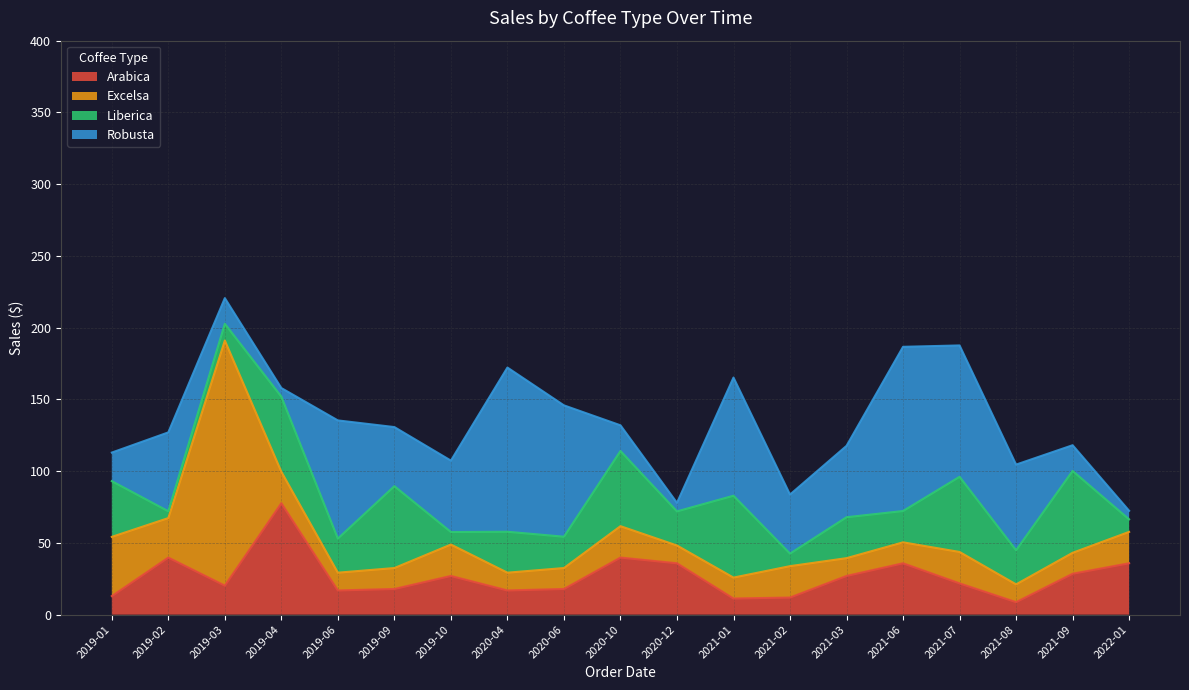

At which category does Robusta reach its first local valley?

2019-04